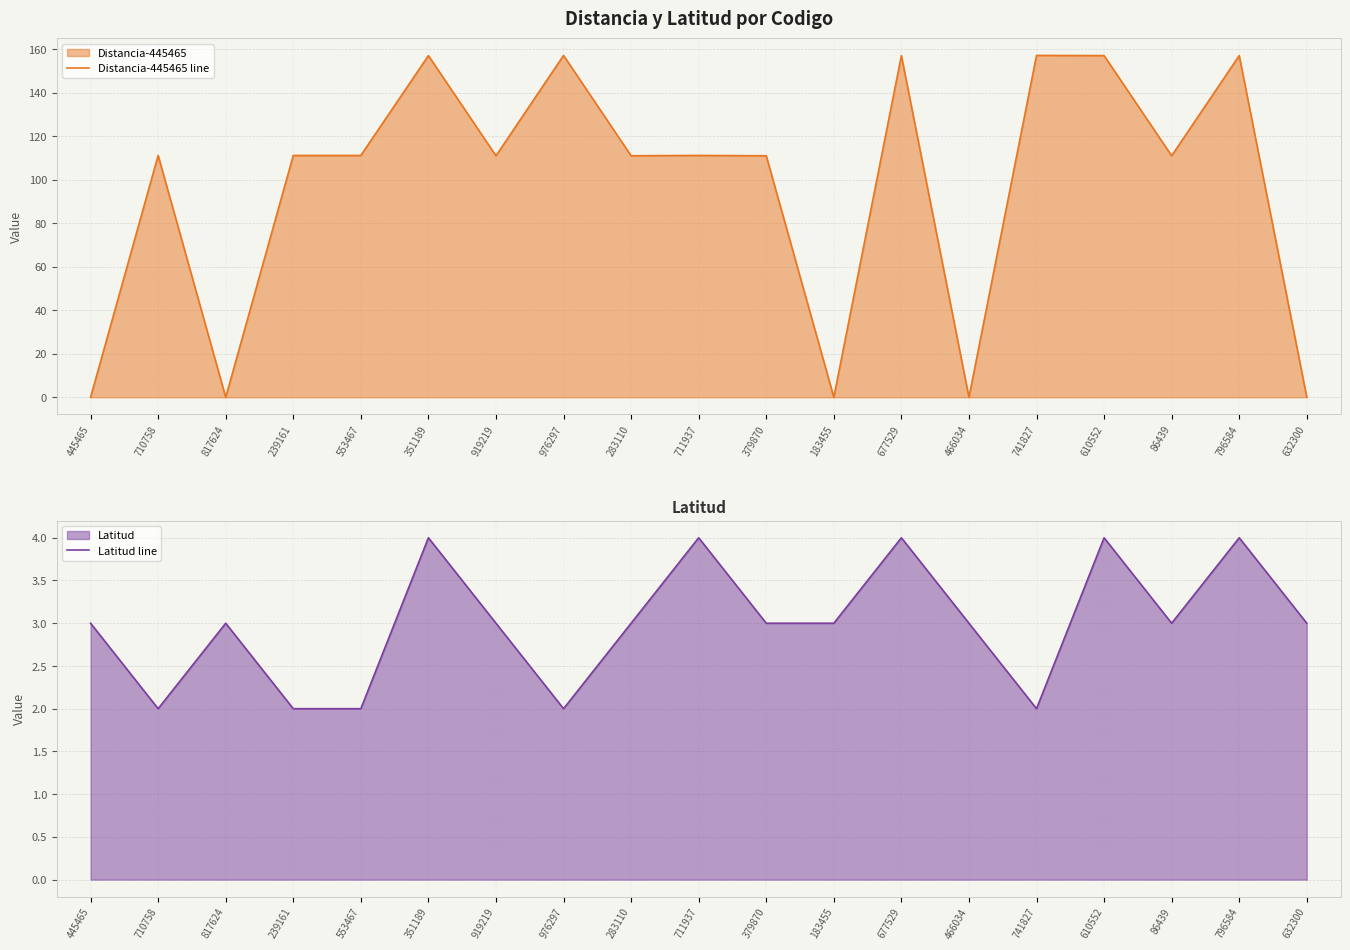

What is the spread (max minus min) of values at 610552?

153.1